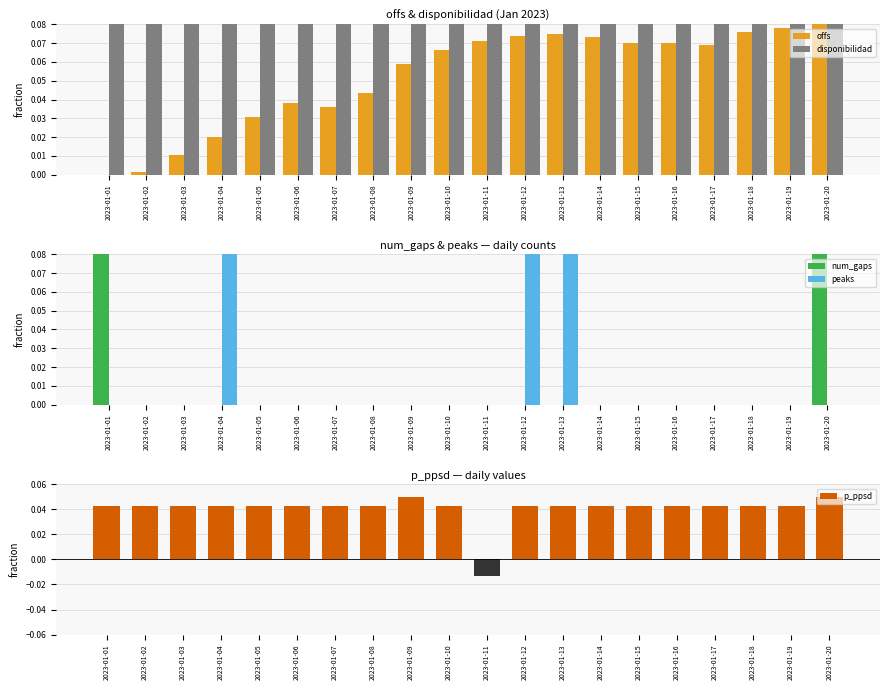

List the labels in order of p_ppsd value, largest first.

2023-01-09, 2023-01-20, 2023-01-01, 2023-01-02, 2023-01-03, 2023-01-04, 2023-01-05, 2023-01-06, 2023-01-07, 2023-01-08, 2023-01-10, 2023-01-12, 2023-01-13, 2023-01-14, 2023-01-15, 2023-01-16, 2023-01-17, 2023-01-18, 2023-01-19, 2023-01-11